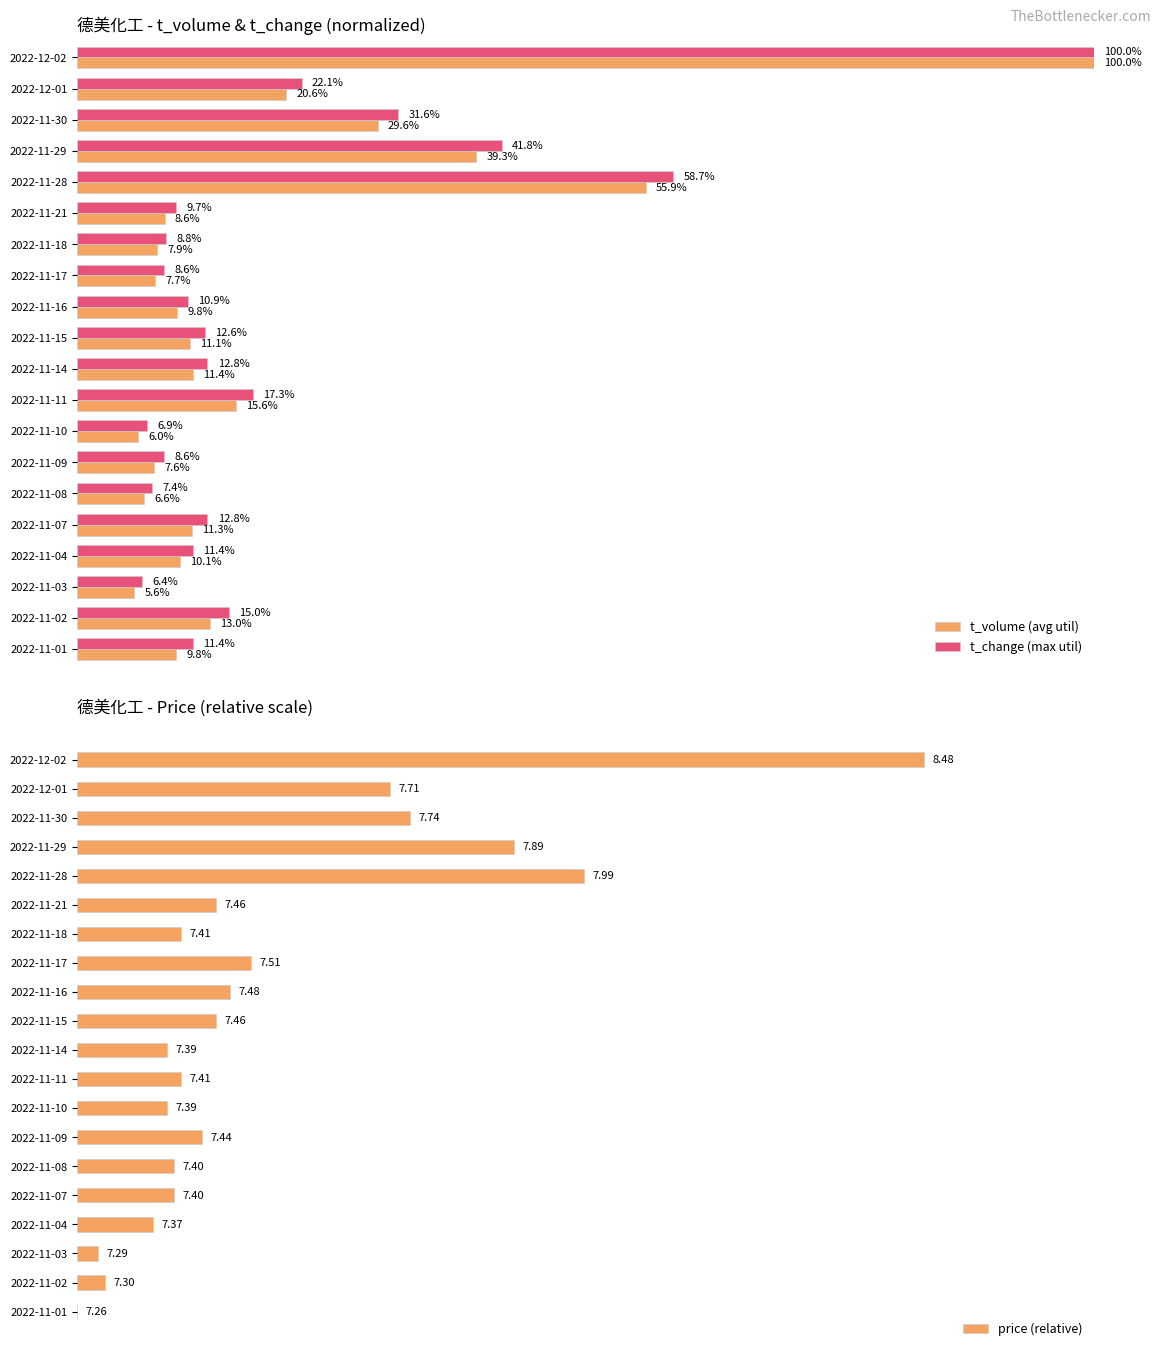

How many groups of bars are there?

20